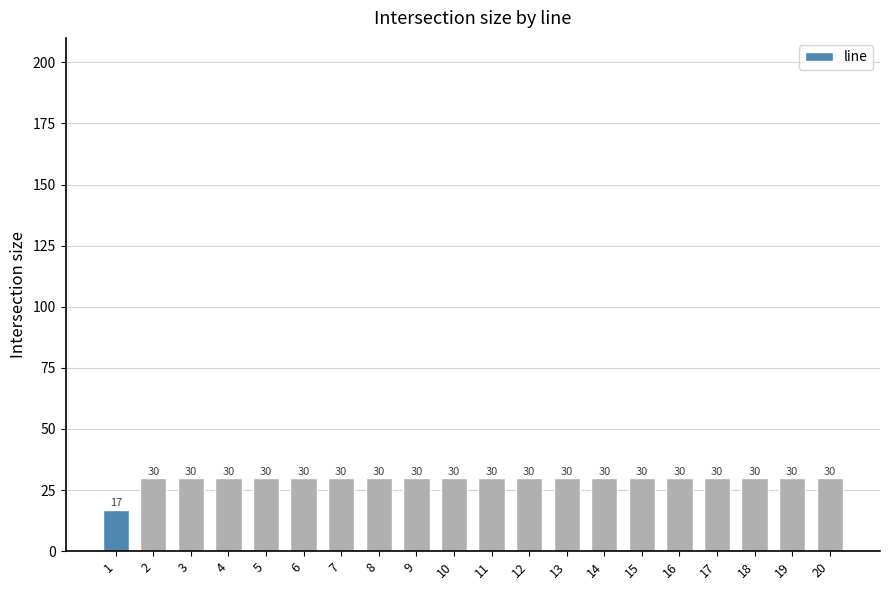

What is the ratio of the value at 10 to the value at 2?

1.0